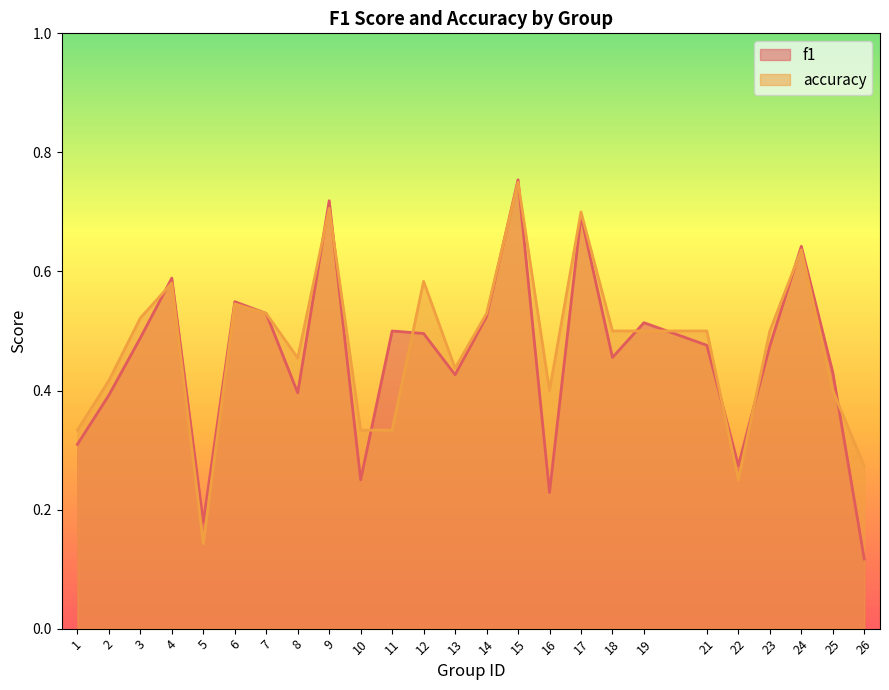

List the series in order of their overall mean, highest first.

accuracy, f1